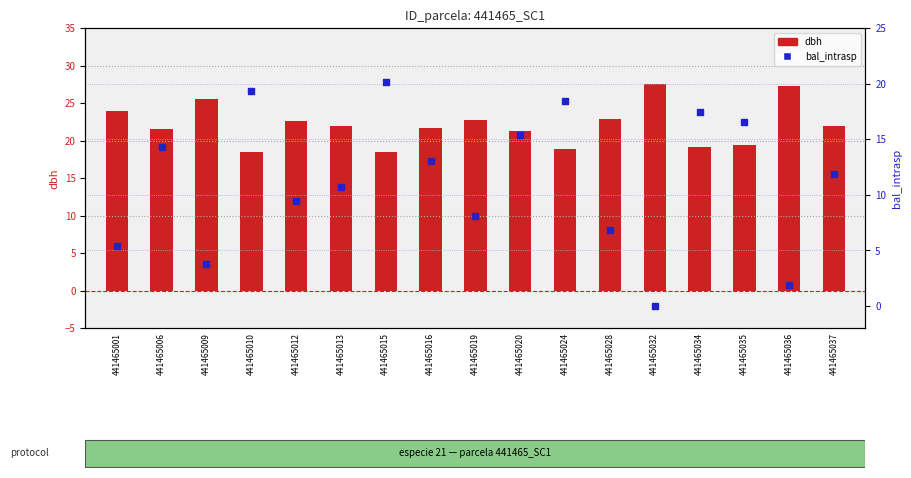

What is the total value across all series at 441465035?

36.0